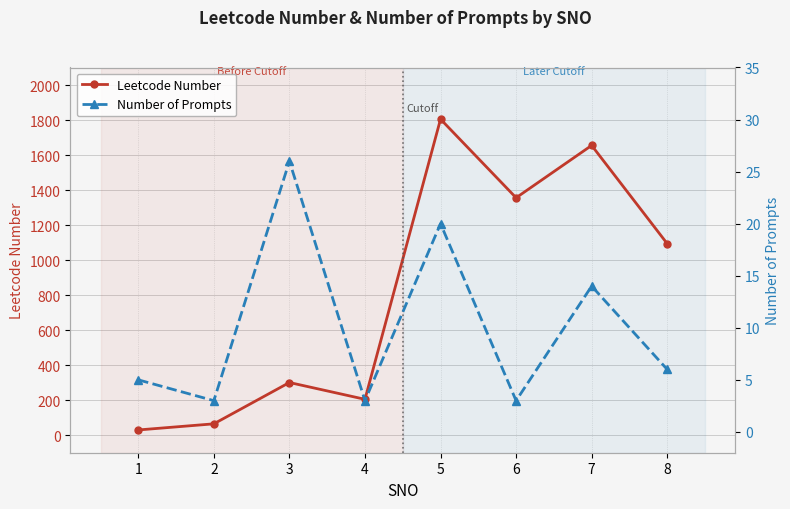

At which category is the sum across all series the highest?

5